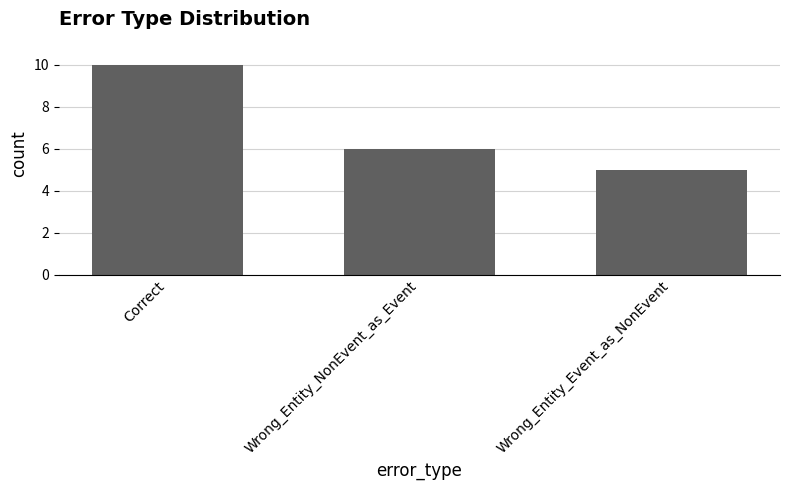

Rank the categories by value from lowest to highest.

Wrong_Entity_Event_as_NonEvent, Wrong_Entity_NonEvent_as_Event, Correct